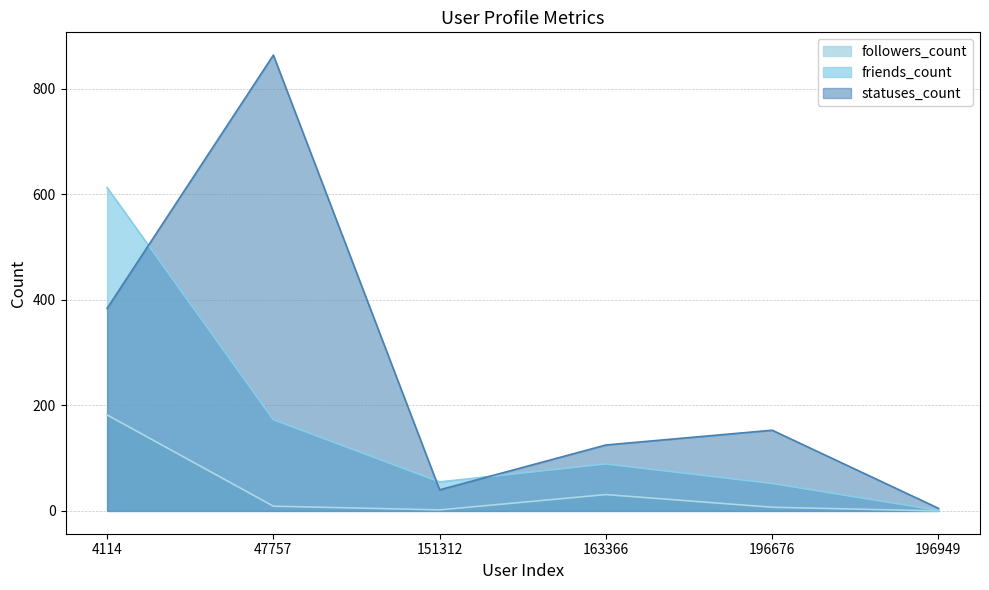

Is it true that followers_count equals 10 at 196676?

False